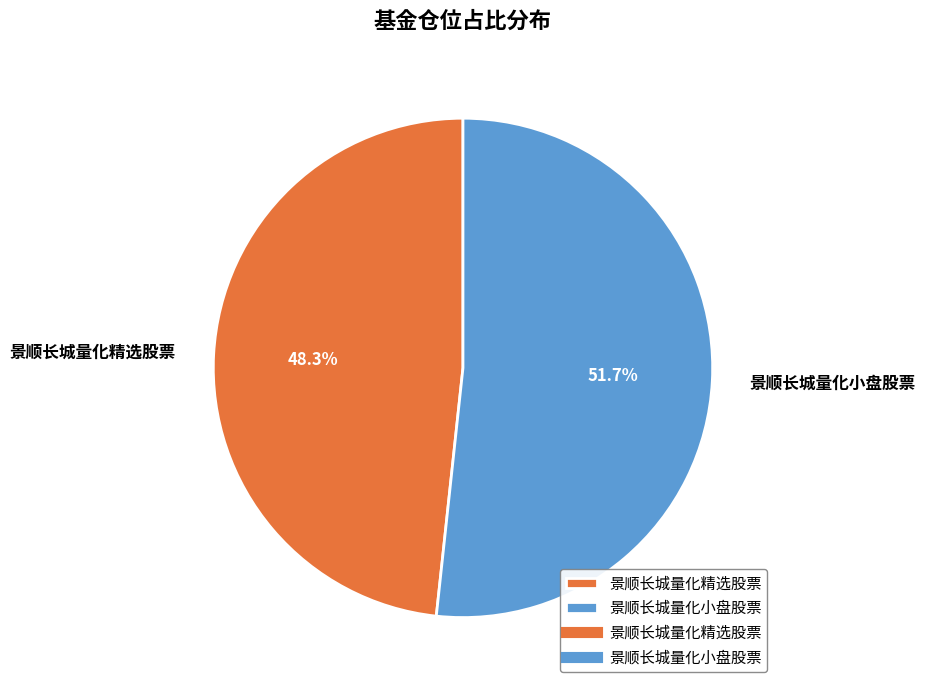

What is the total percentage of 景顺长城量化精选股票 and 景顺长城量化小盘股票?

100.0%